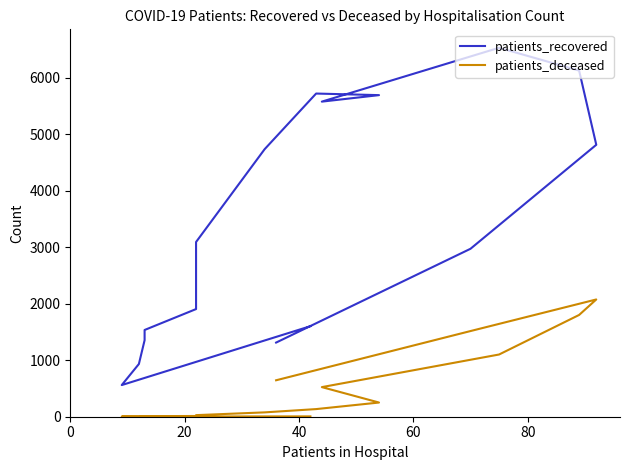

List the series in order of their overall mean, highest first.

patients_recovered, patients_deceased